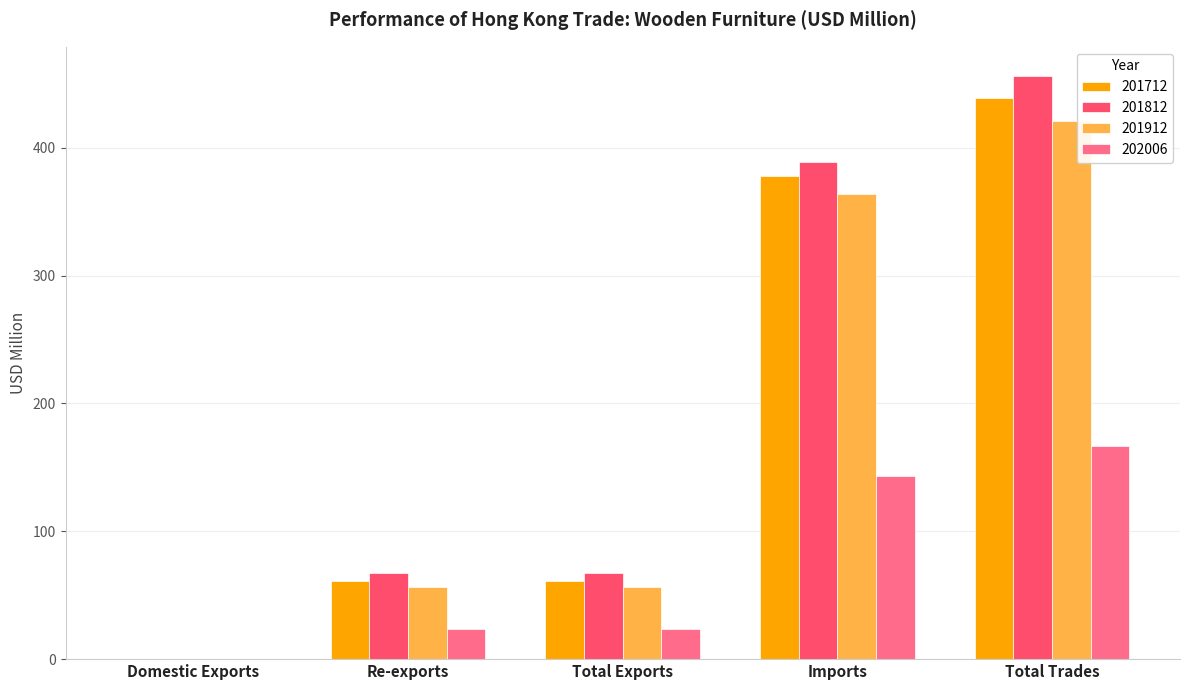

What is the sum of all 201712 values?

939.4